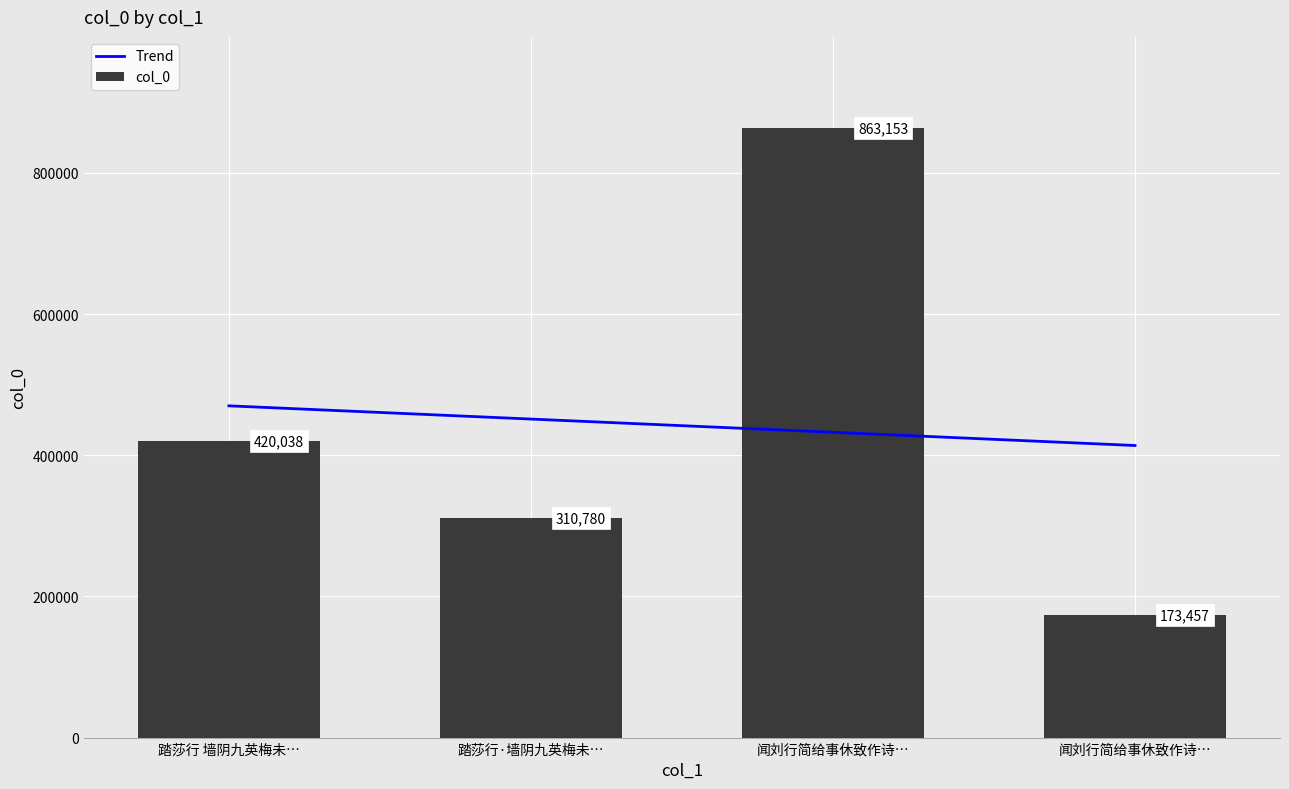

What is the total value across all series at 闻刘行简给事休致作诗…?

1295641.5